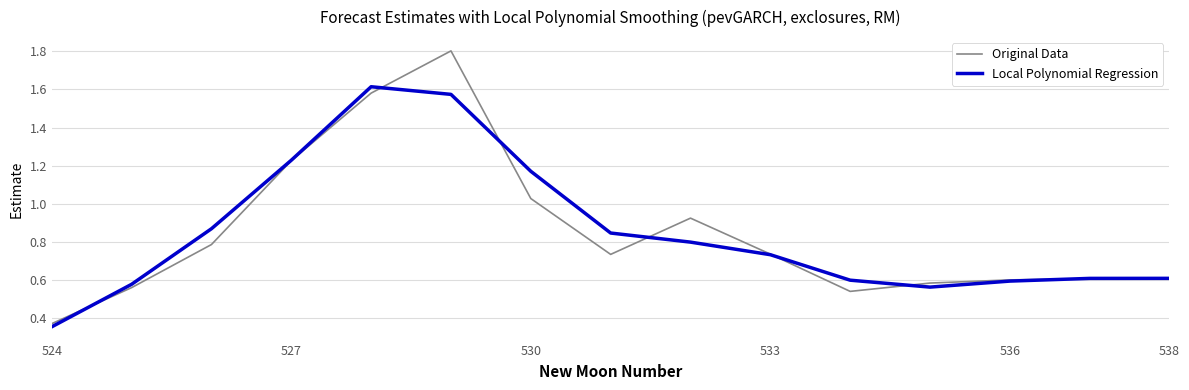

Which series has the widest spread of values?

Original Data